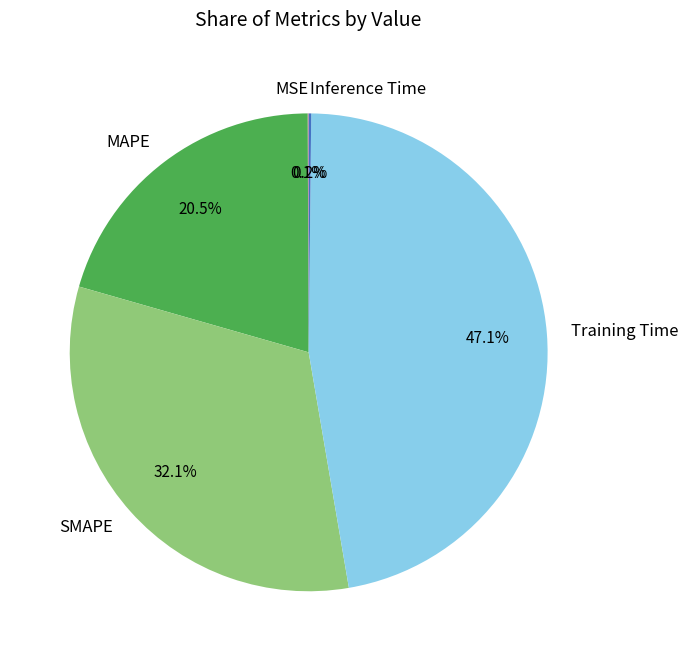

Between MAPE and SMAPE, which is larger?

SMAPE